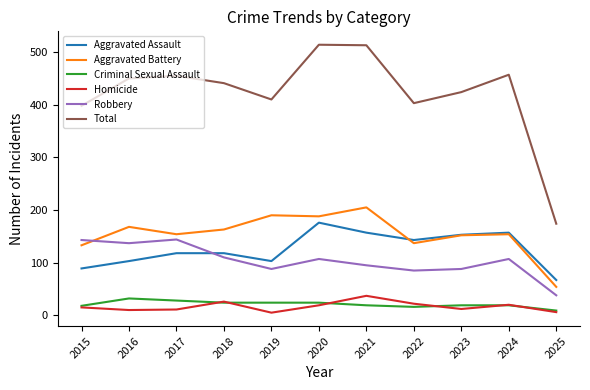

What is the smallest value displayed?

5